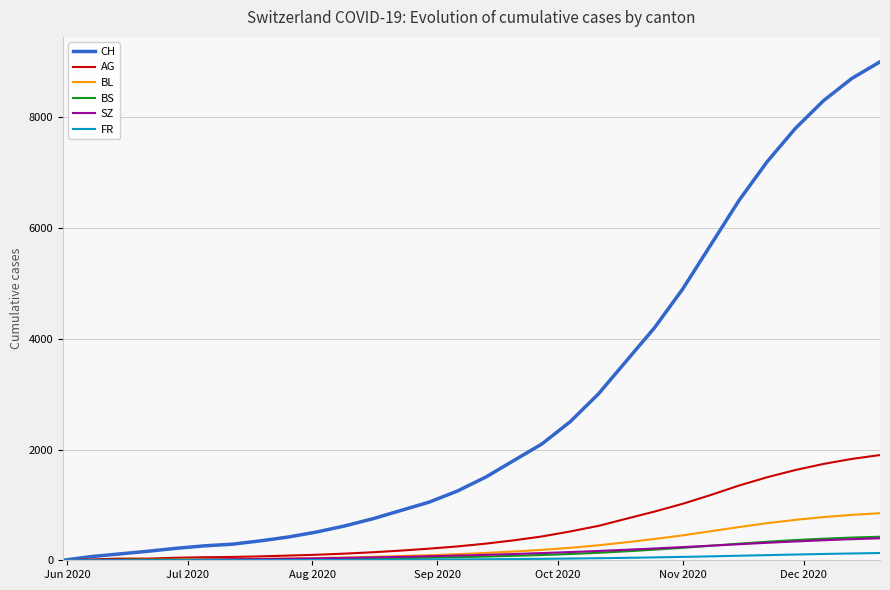

Which series has the largest range (max minus min)?

CH